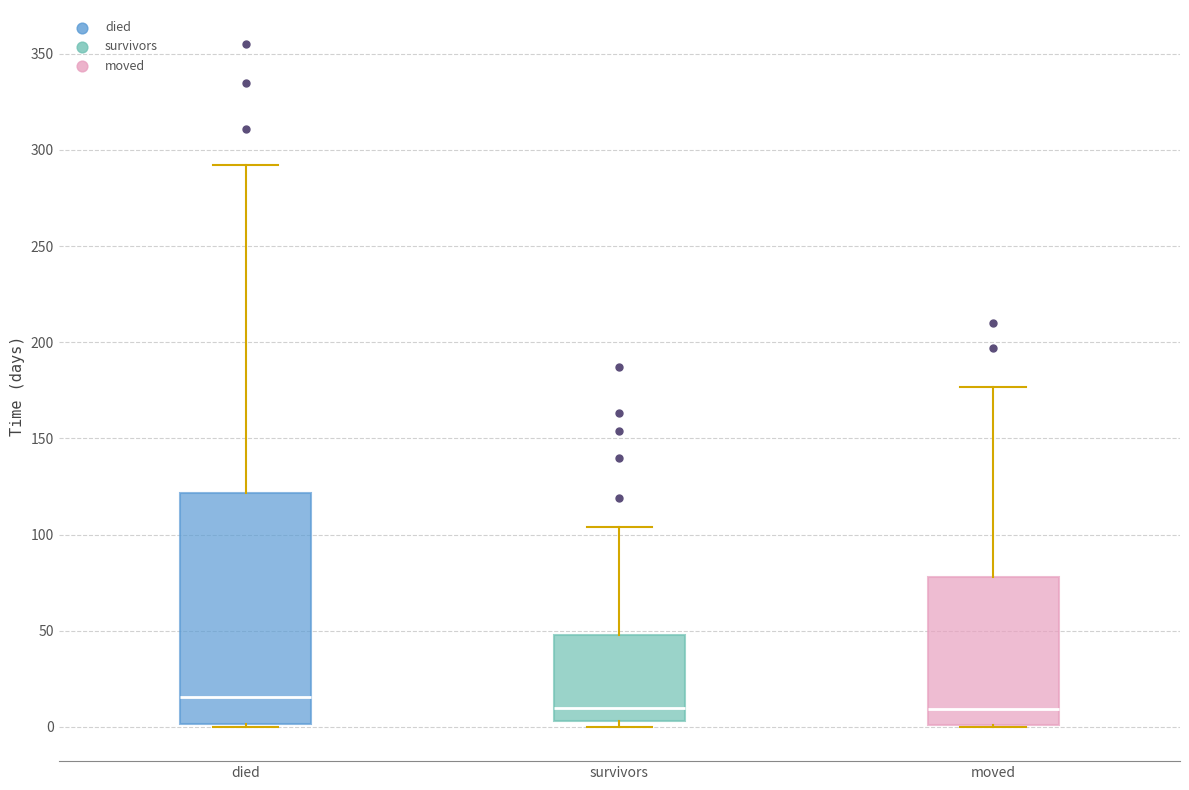

Where does the median line of the box for moved sit on the y-axis? The values are not printed on the chart, so give them approximately, as read against the axis.

10